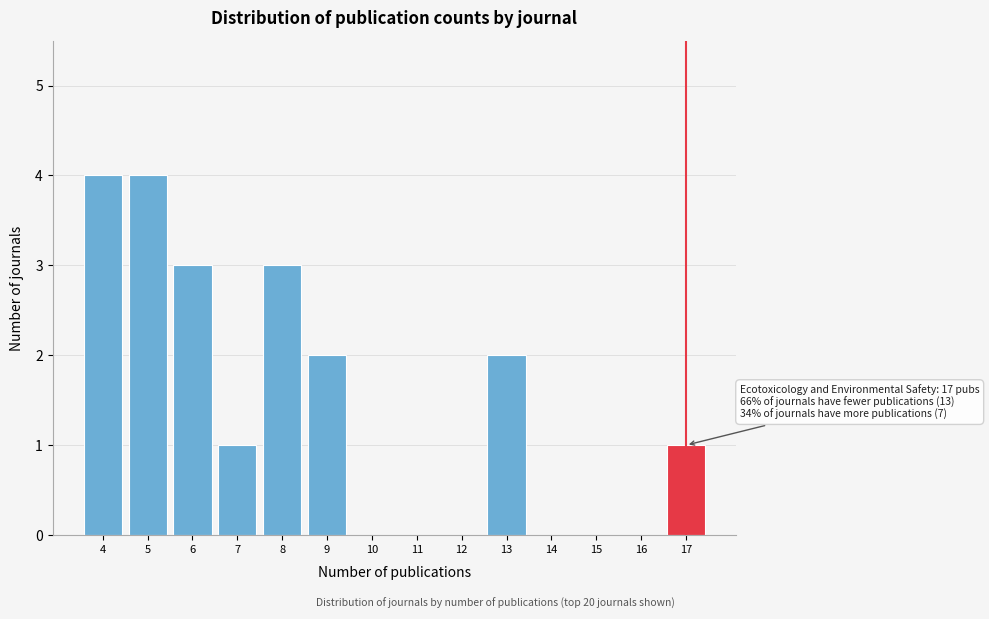

Reading left to right, extract all data points from this chart.

4=4	5=4	6=3	7=1	8=3	9=2	10=0	11=0	12=0	13=2	14=0	15=0	16=0	17=1